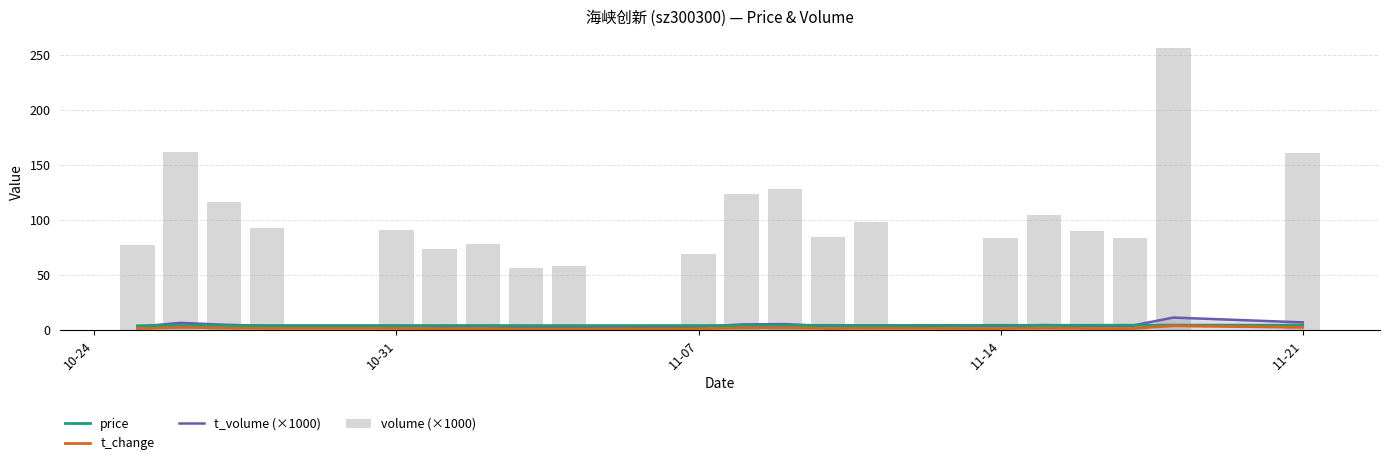

What are all the series names shown in the legend?

price, t_change, t_volume (×1000), volume (×1000)